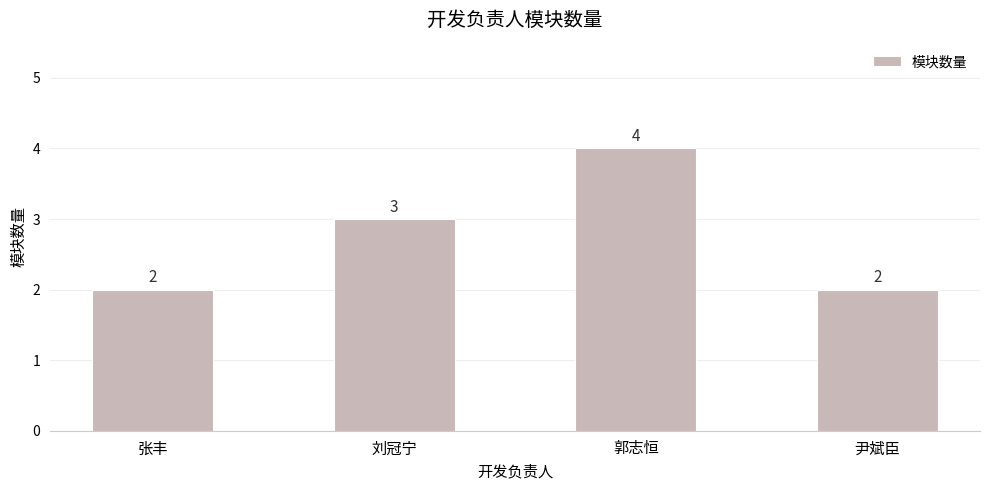

How many categories are shown in the chart?

4